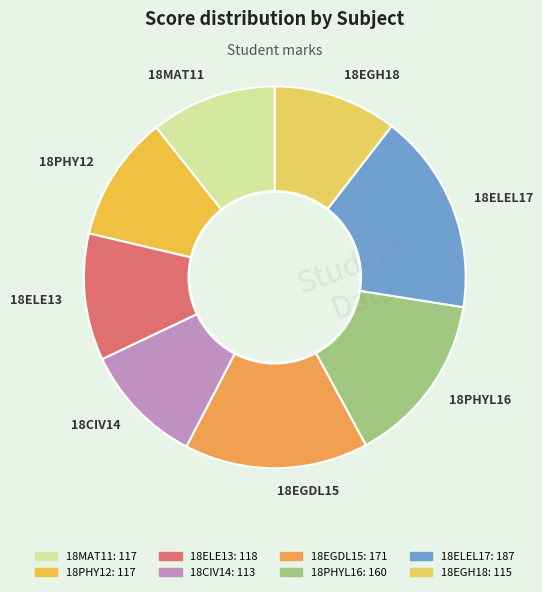

Approximately how many times larger is the value at 18ELEL17 compared to 18ELE13?

1.6